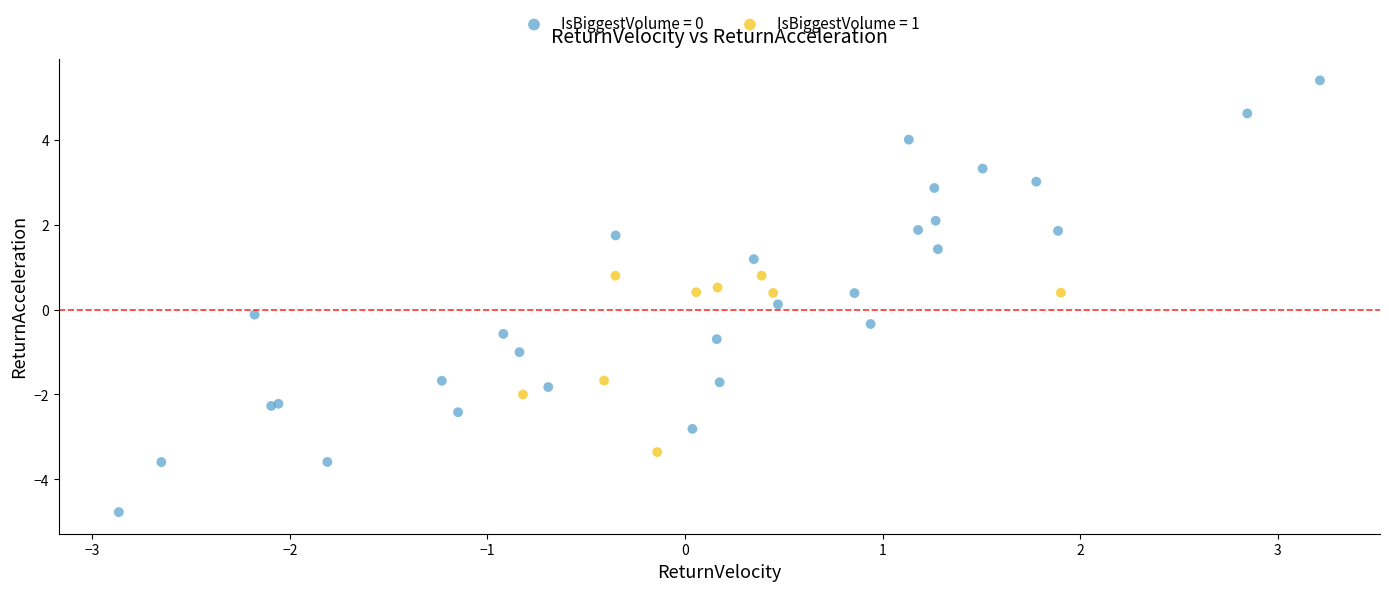

Which series contains the lowest Y value?

IsBiggestVolume = 0